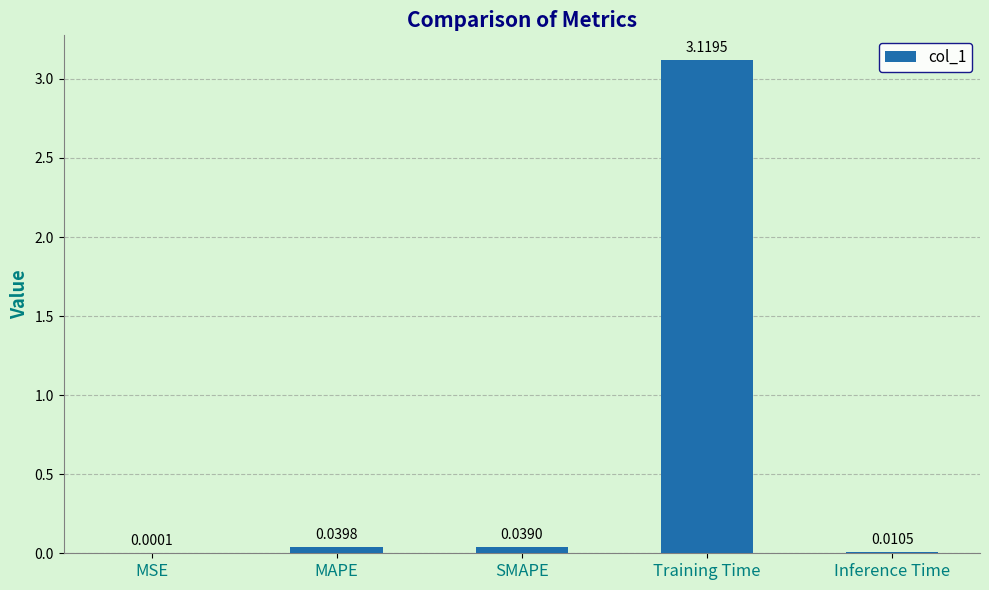

What is the sum of all values?

3.2